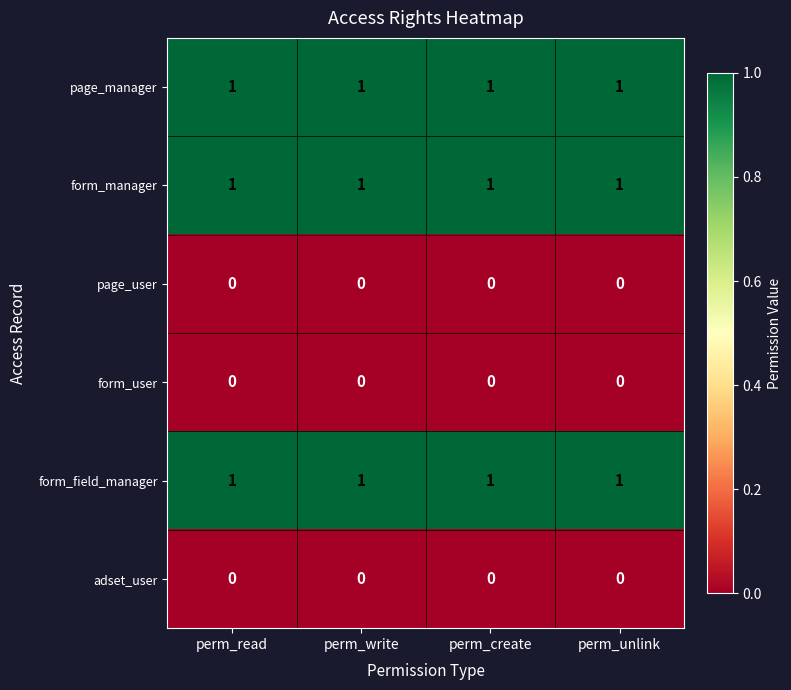

At how many categories does at least one series exceed 0?

4